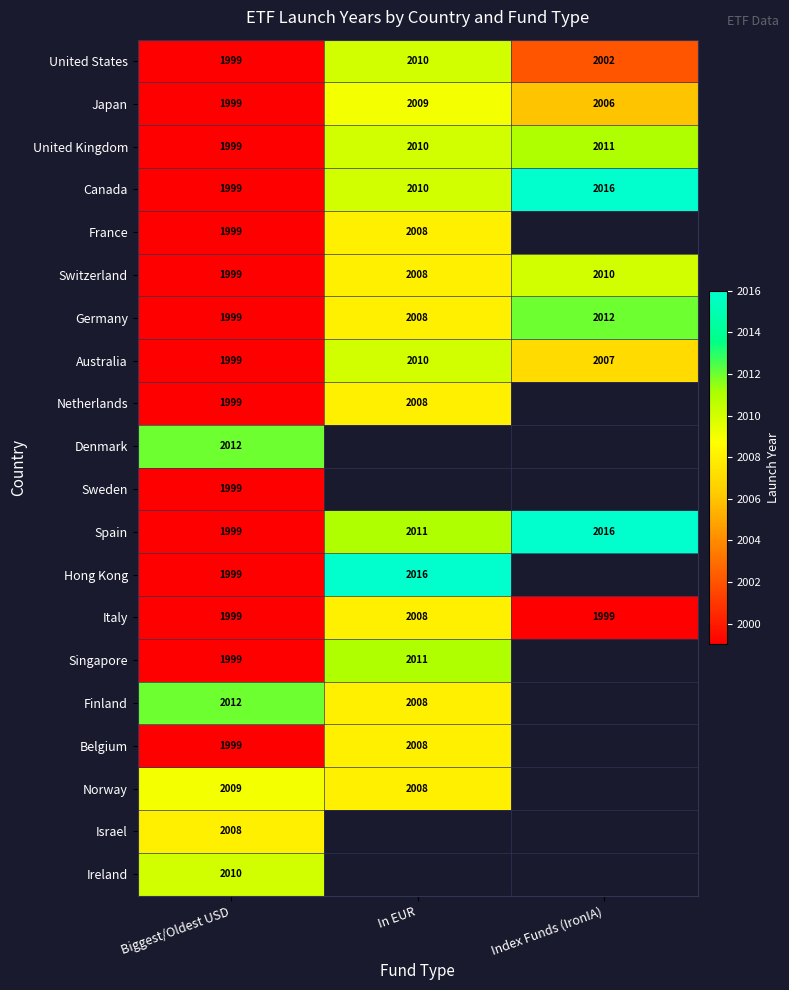

Rank the categories by Switzerland value from lowest to highest.

Biggest/Oldest USD, In EUR, Index Funds (IronIA)